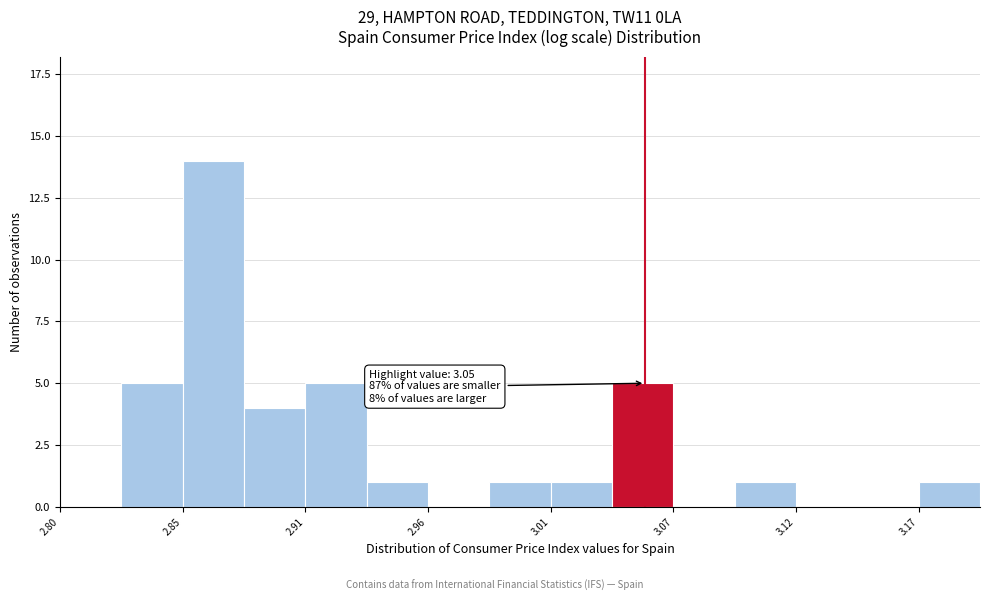

Read against the x-axis, roughly where is the centre of the tallest bar?

2.87